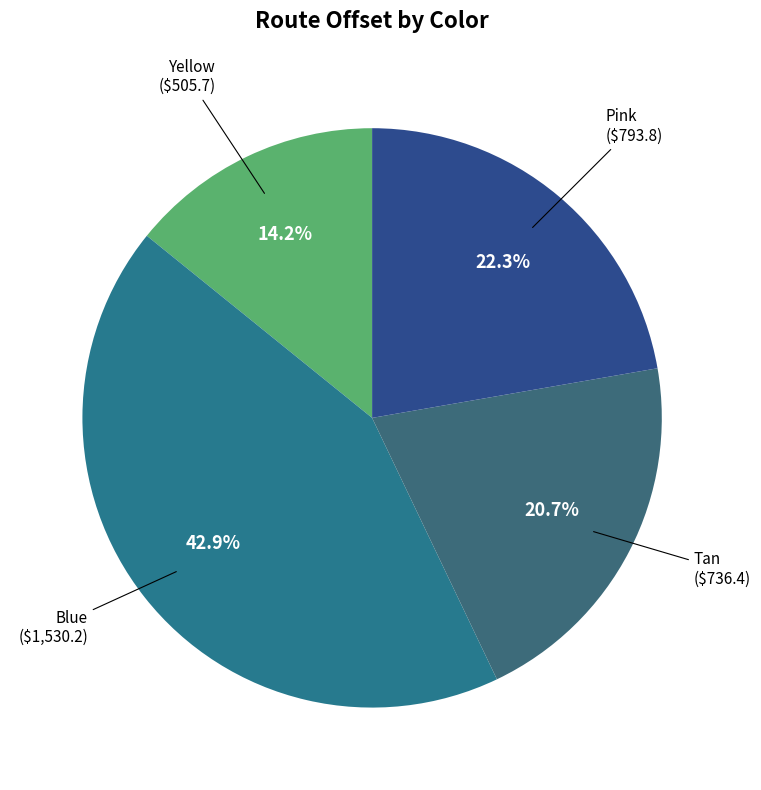

How many segments does this pie chart have?

4